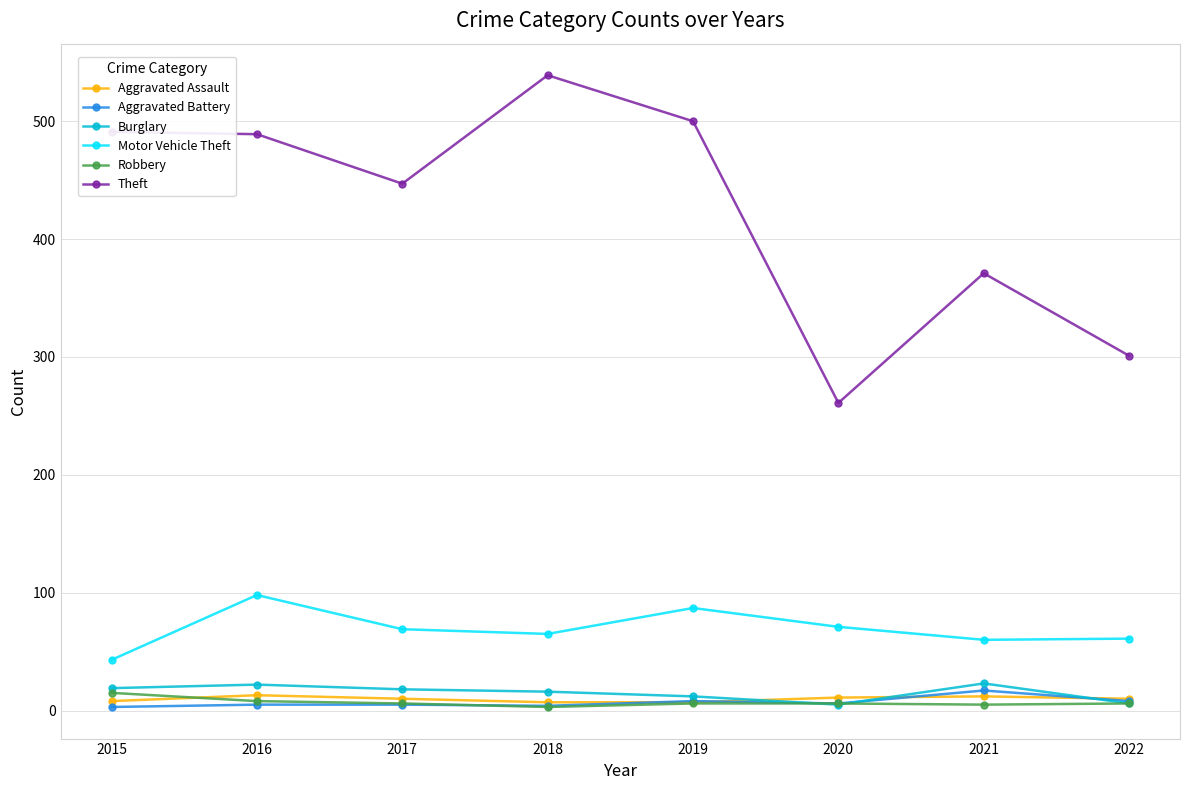

What is the minimum value shown in the chart?

3